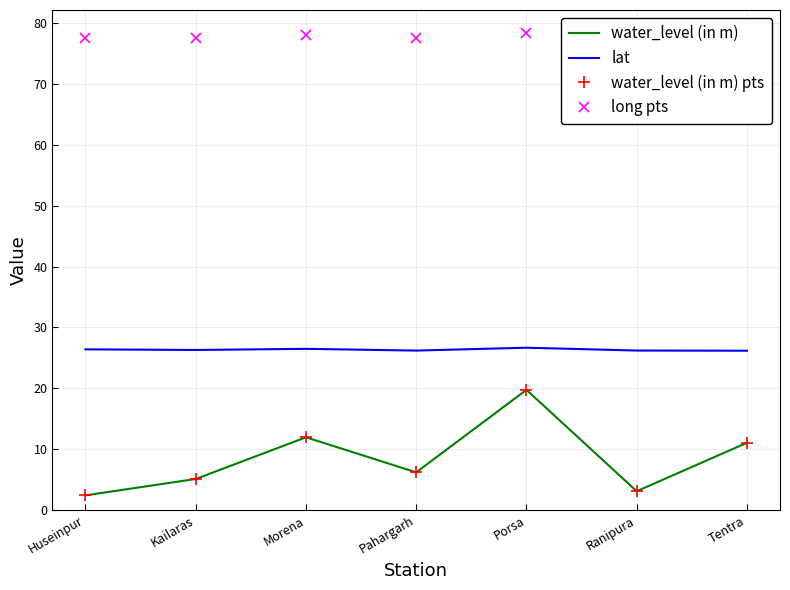

Which has a higher value, Huseinpur or Ranipura?

Ranipura